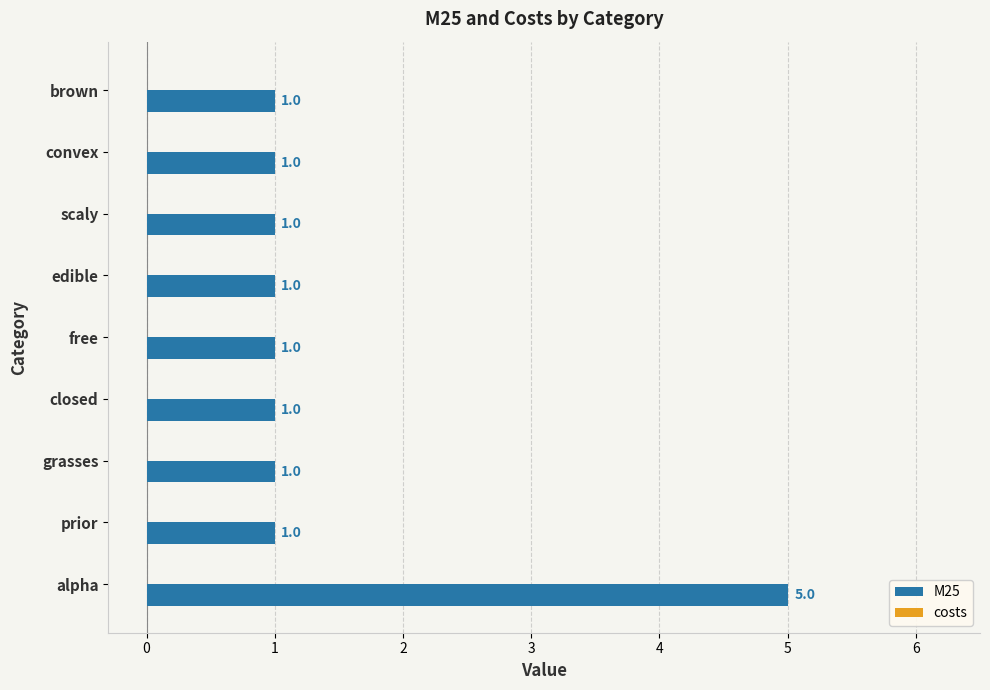

How many bars are there in total?

9